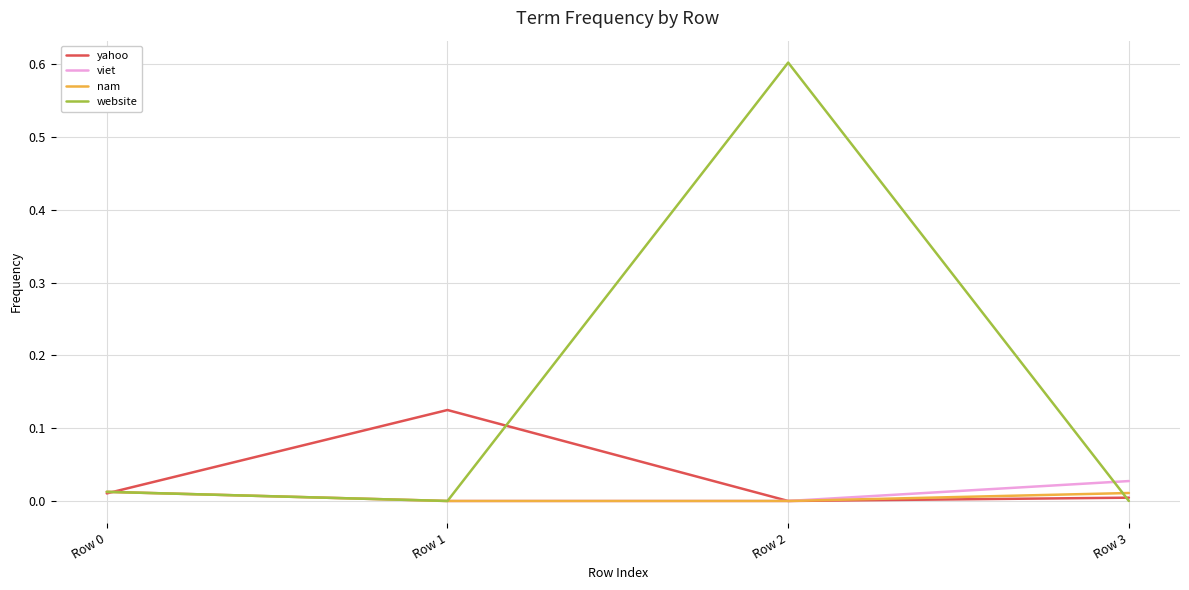

At which category is the sum across all series the highest?

Row 2